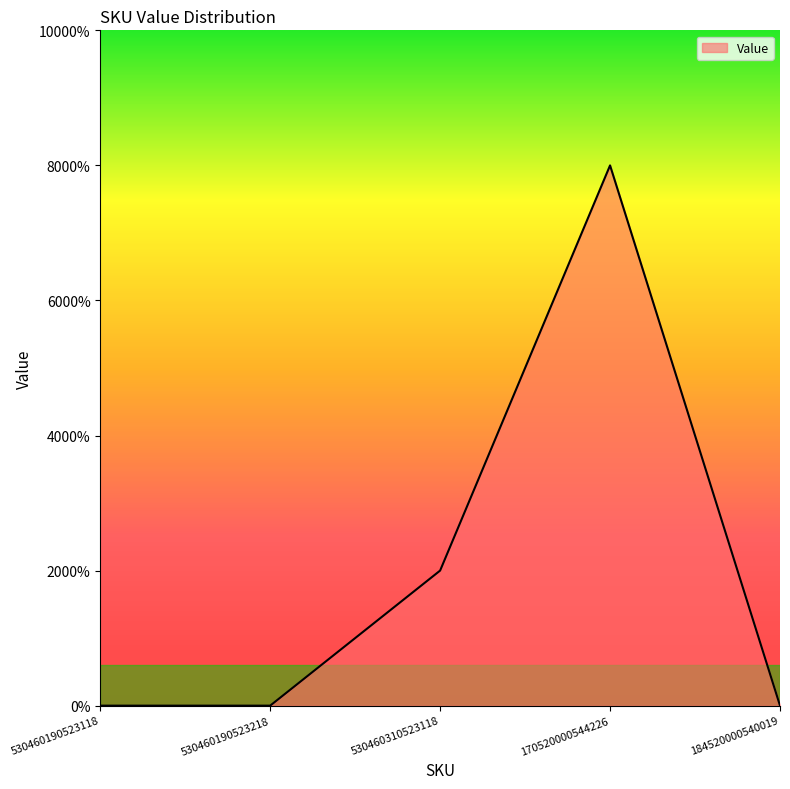

Reading left to right, what are all the values shown in this chart?

530460190523118=0	530460190523218=0	530460310523118=1	170520000544226=4	184520000540019=0